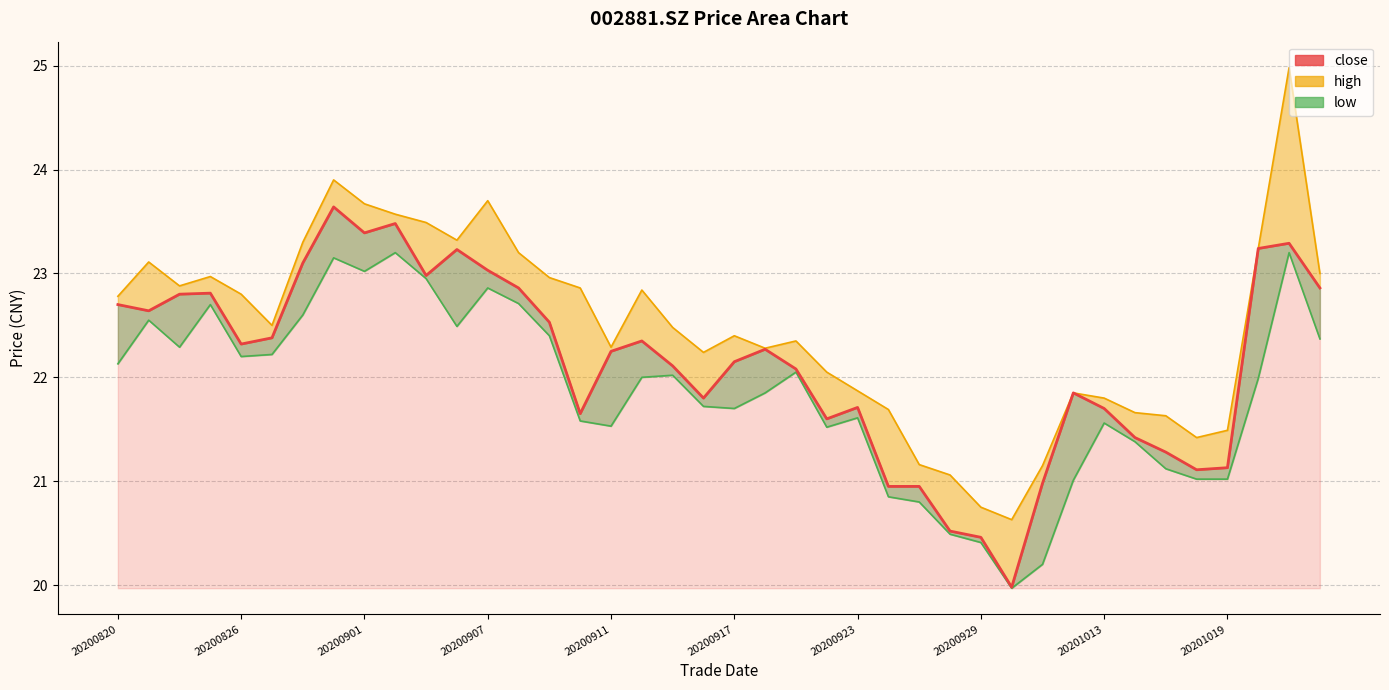

The value at 11 is 12.4. True or false?

False